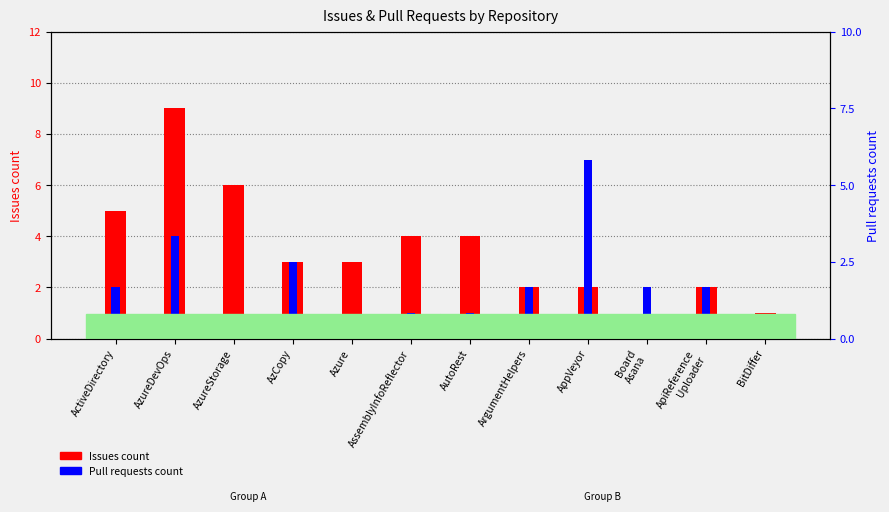

What is the greatest value displayed?

9